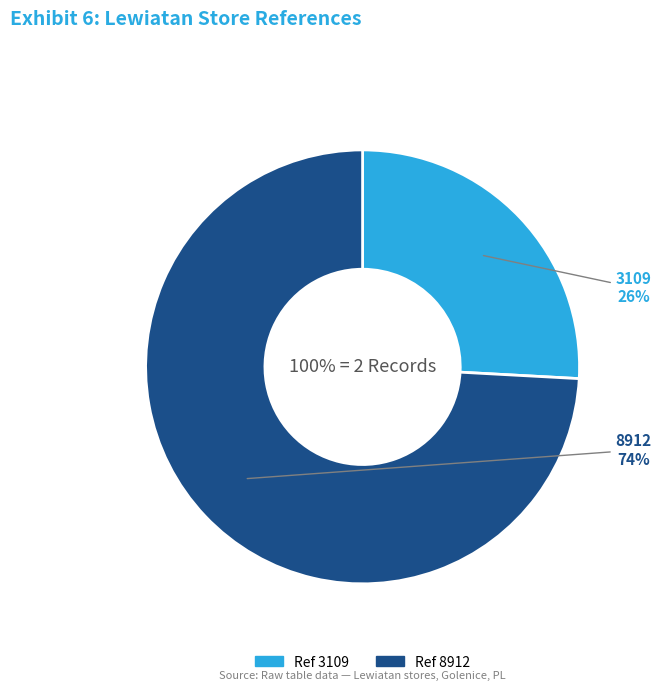

Is there a majority slice in this chart?

Yes